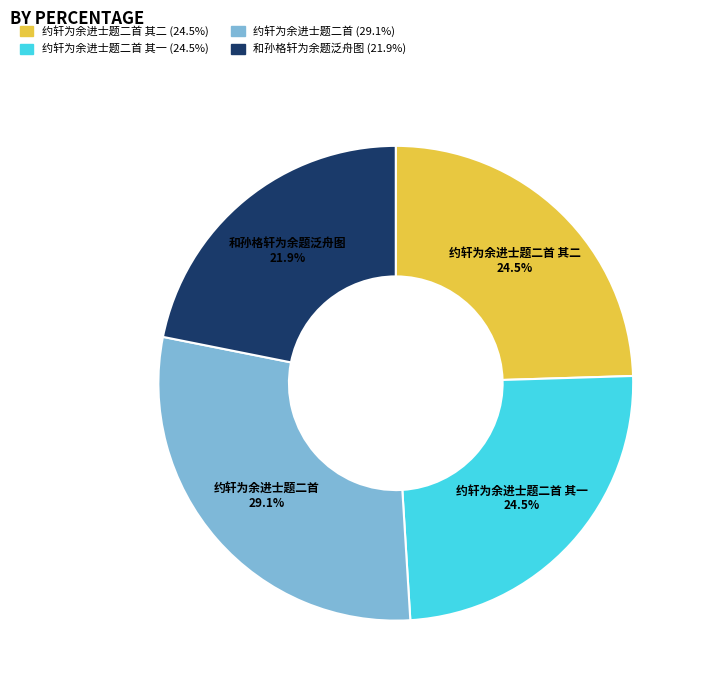

Does any single category account for the majority?

No